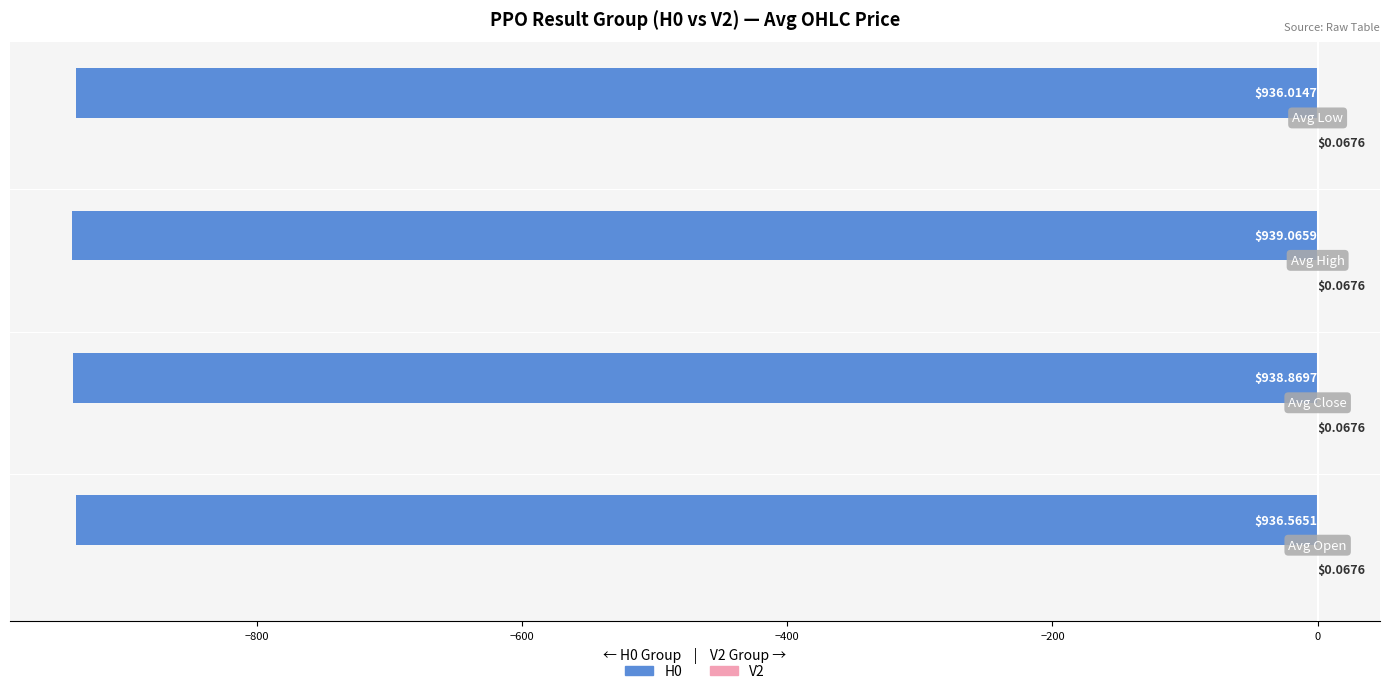

What is the sum of all H0 values?

-3750.5